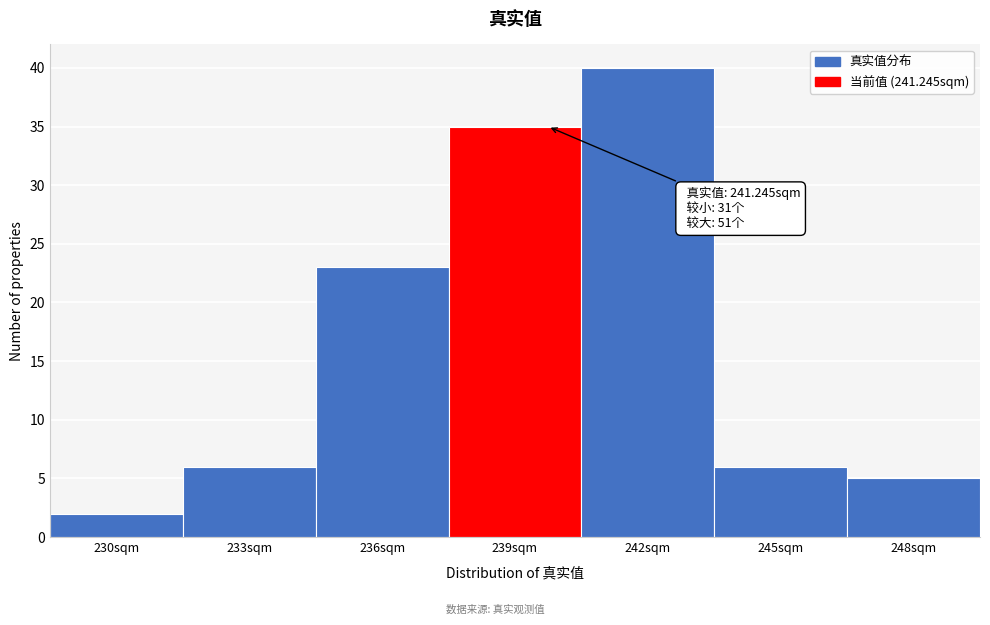

Reading right to left, what are all the values shown in this chart?

248sqm=5	245sqm=6	242sqm=40	239sqm=35	236sqm=23	233sqm=6	230sqm=2